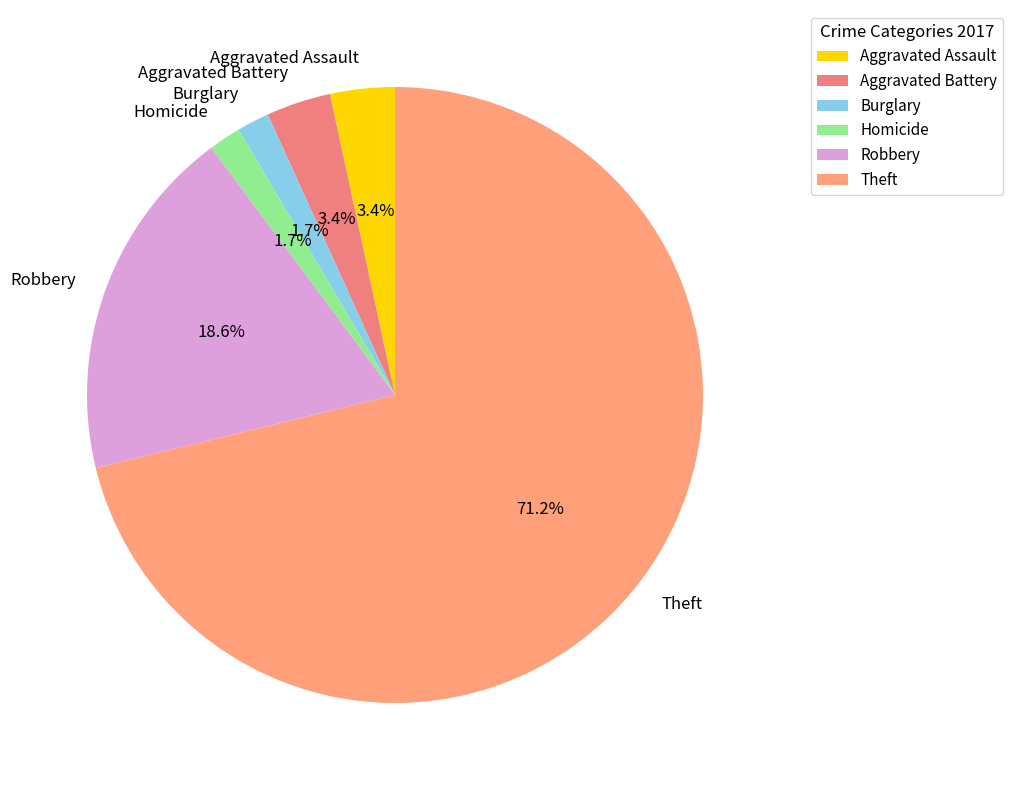

Does any single category account for the majority?

Yes